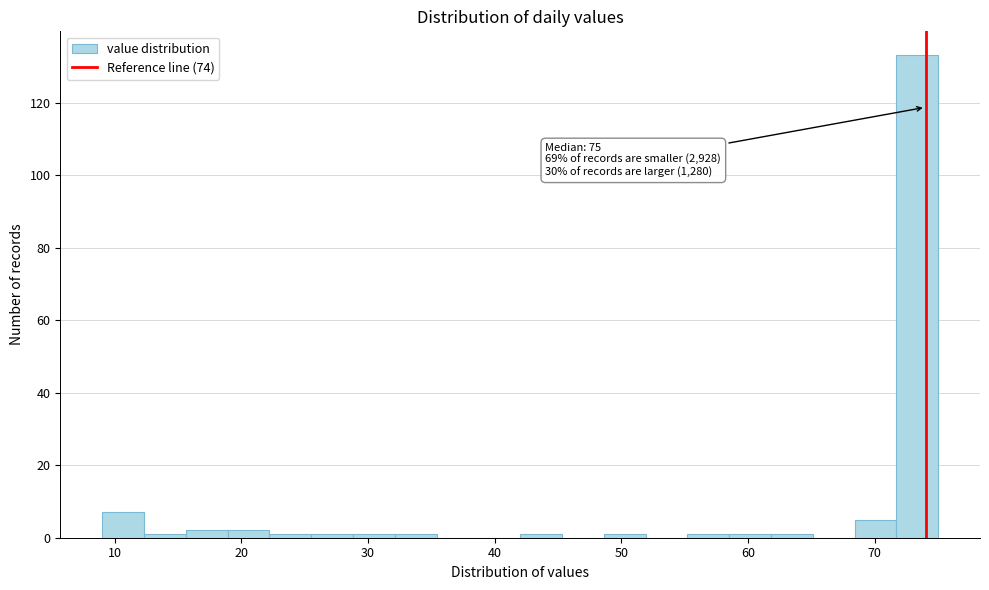

Read against the x-axis, roughly where is the centre of the tallest bar?

73